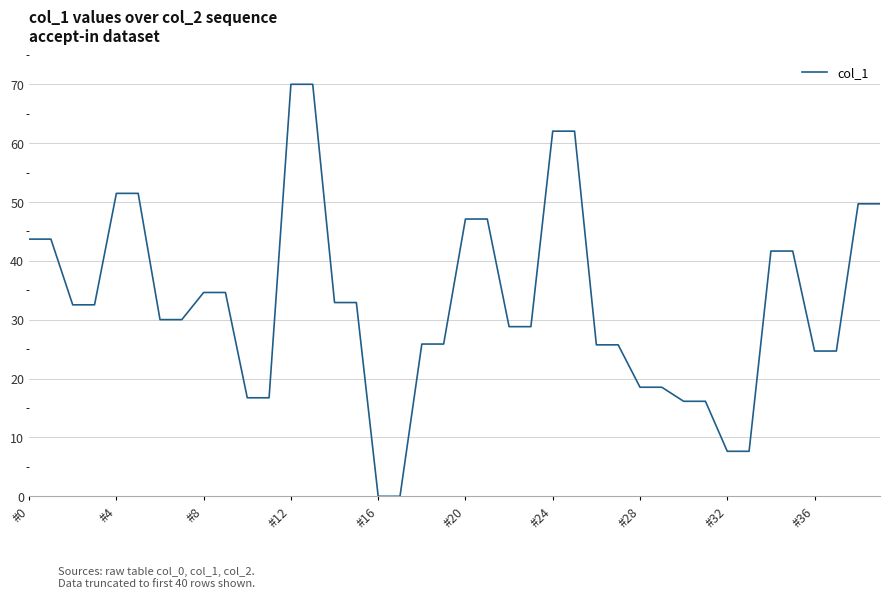

What is the maximum value shown in the chart?

70.0